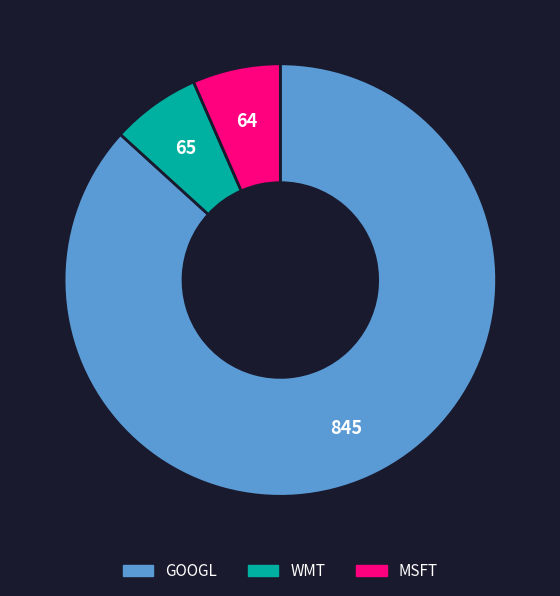

What is the largest slice in the pie chart?

GOOGL